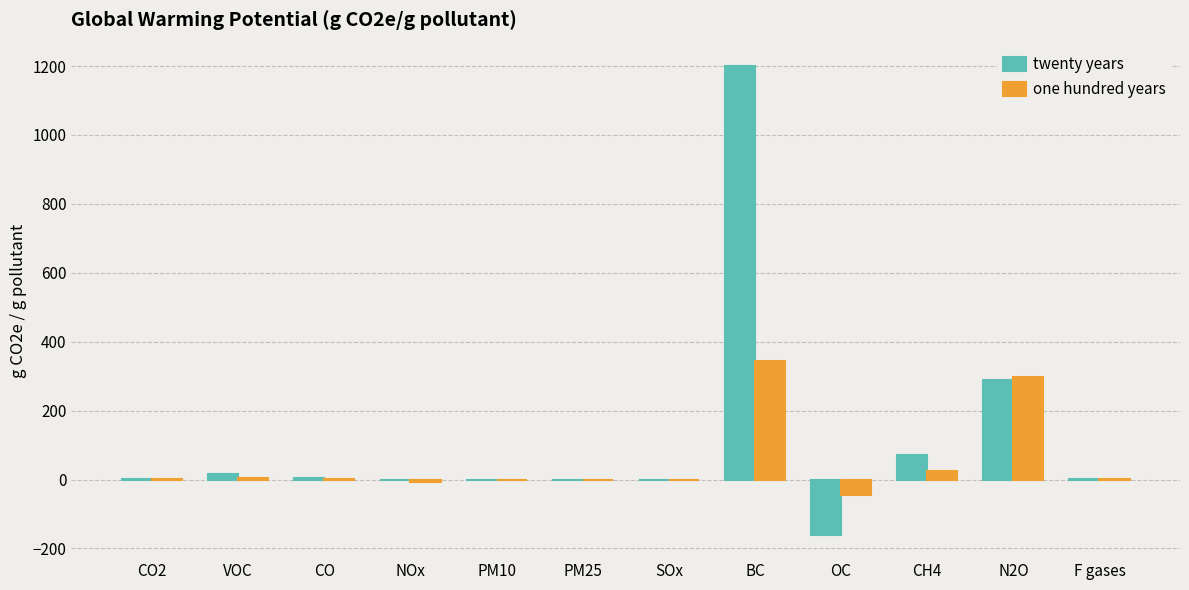

Which category has the highest value in the one hundred years series?

BC